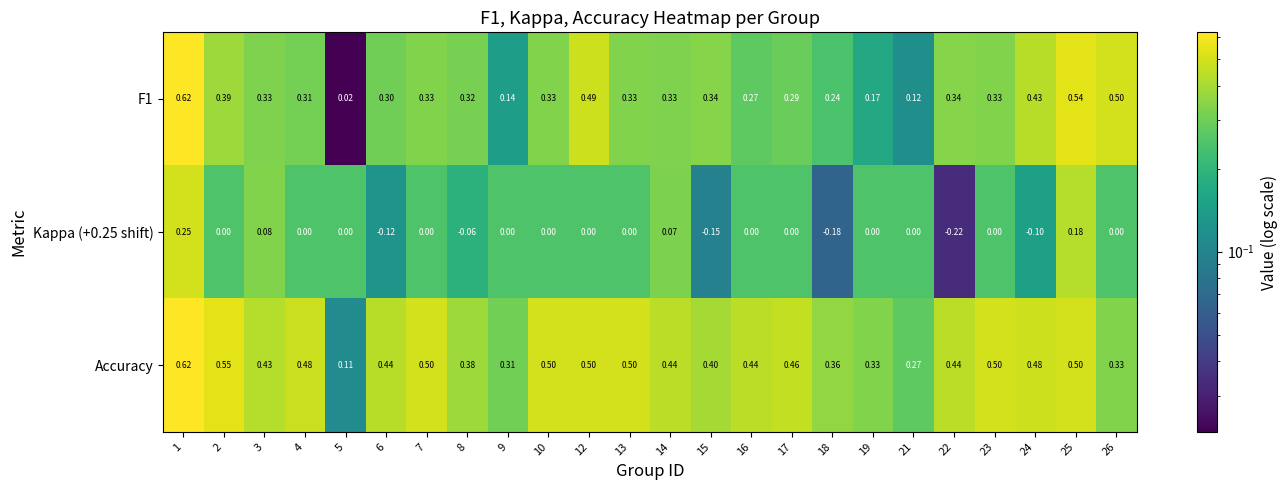

Which series has the widest spread of values?

F1